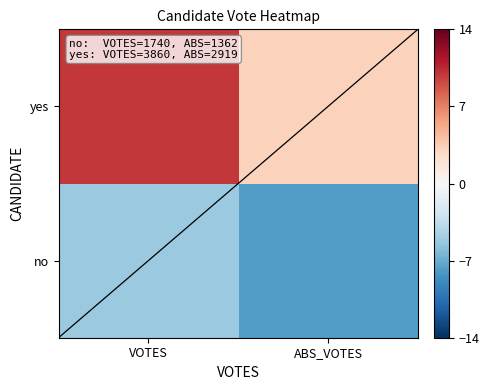

At how many categories does at least one series exceed 2?

2